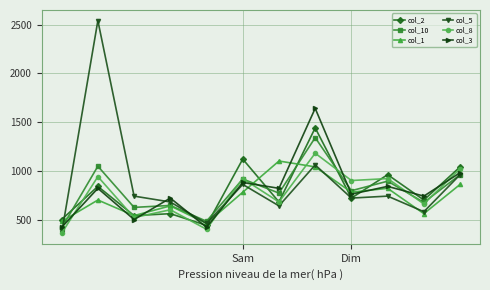

Reading left to right, list all the values displayed in this chart.

col_2: 500.0	840.0	540.0	560.0	440.0	1120.0	680.0	1440.0	720.0	960.0	700.0	1040.0
col_10: 413.3	1046.7	624.4	644.4	482.2	915.6	771.1	1340.0	795.6	893.3	675.6	960.0
col_1: 480.0	700.0	540.0	640.0	460.0	780.0	1100.0	1040.0	780.0	820.0	560.0	860.0
col_5: 360.0	2540.0	740.0	680.0	460.0	860.0	640.0	1060.0	720.0	740.0	580.0	960.0
col_8: 360.0	940.0	520.0	600.0	400.0	920.0	680.0	1180.0	900.0	920.0	660.0	1020.0
col_3: 420.0	820.0	500.0	720.0	420.0	880.0	820.0	1640.0	760.0	840.0	740.0	980.0